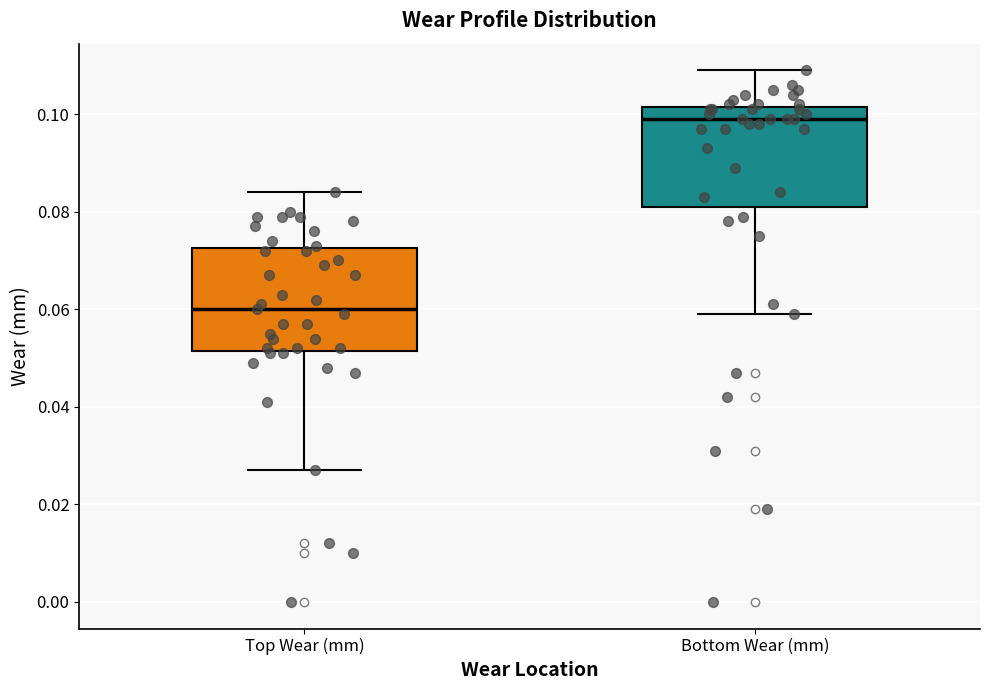

Which box's median line is the highest?

Bottom Wear (mm)